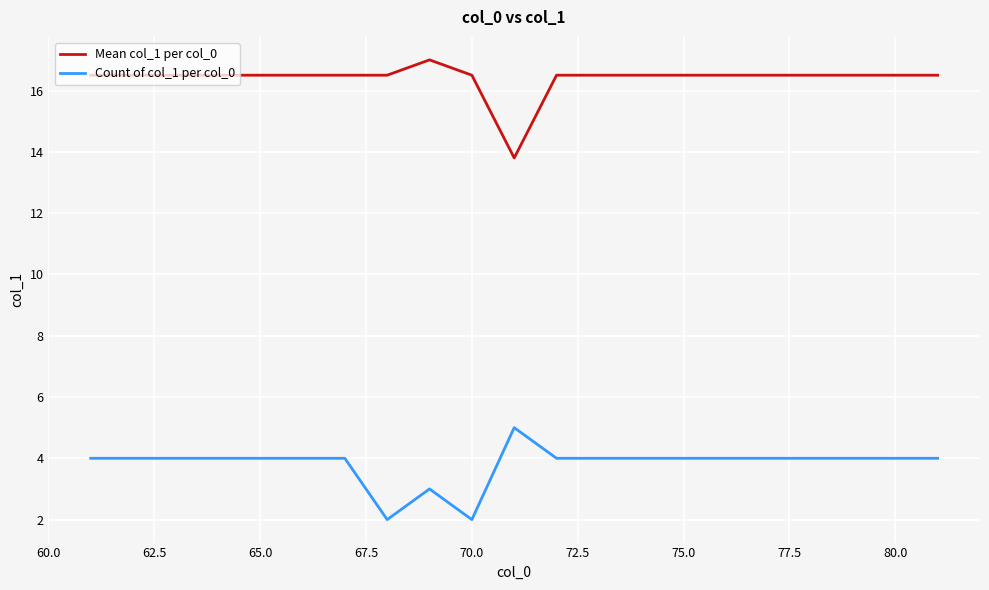

Which series has the largest total across all categories?

Mean col_1 per col_0